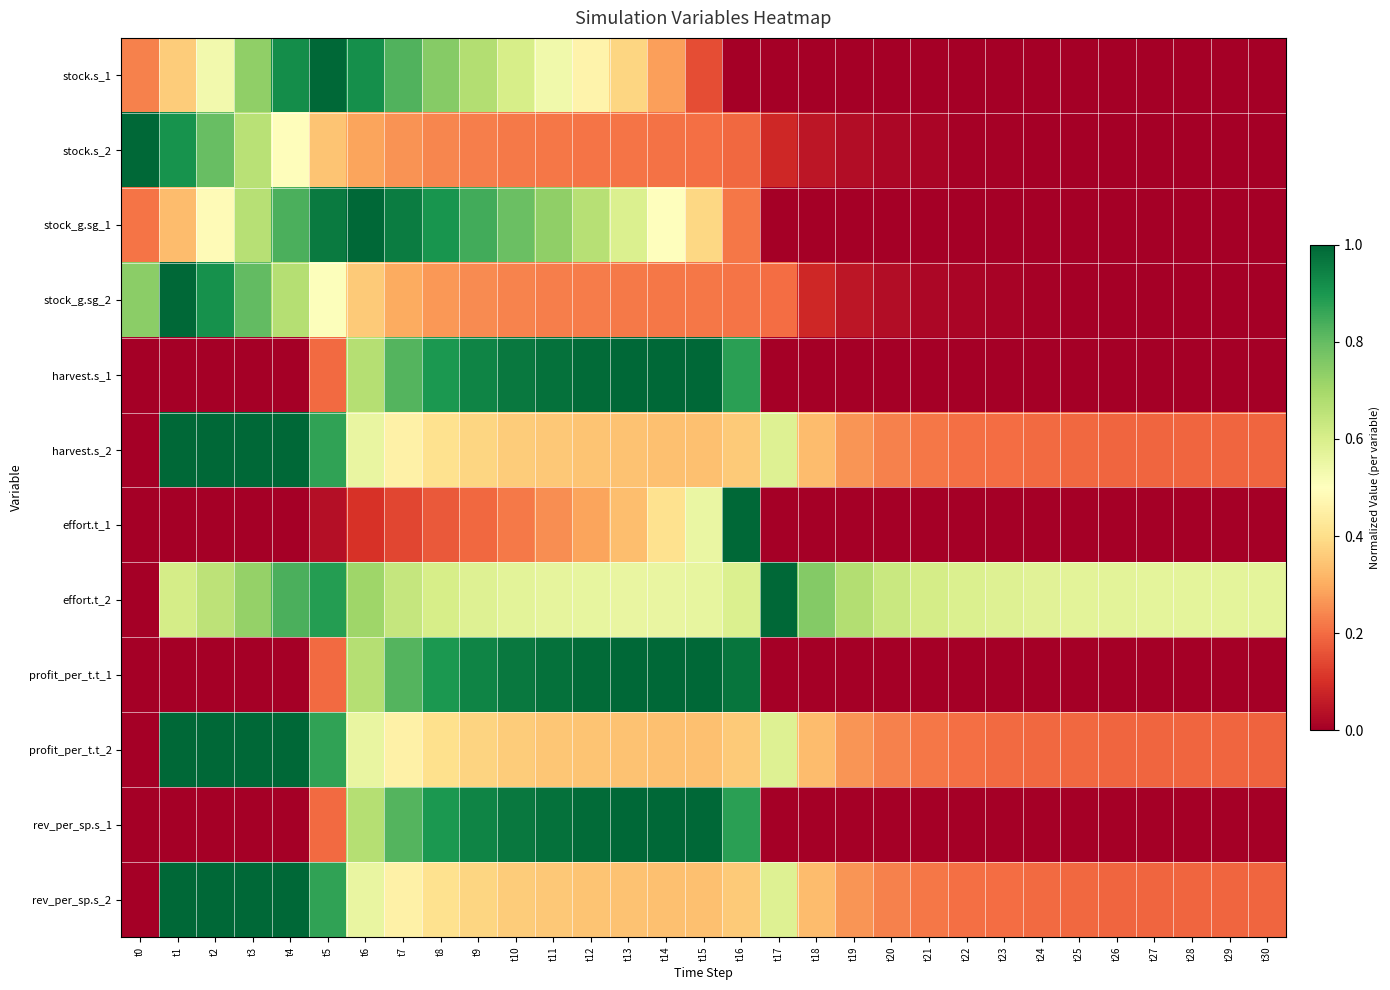

Count the number of data series in this chart.

12